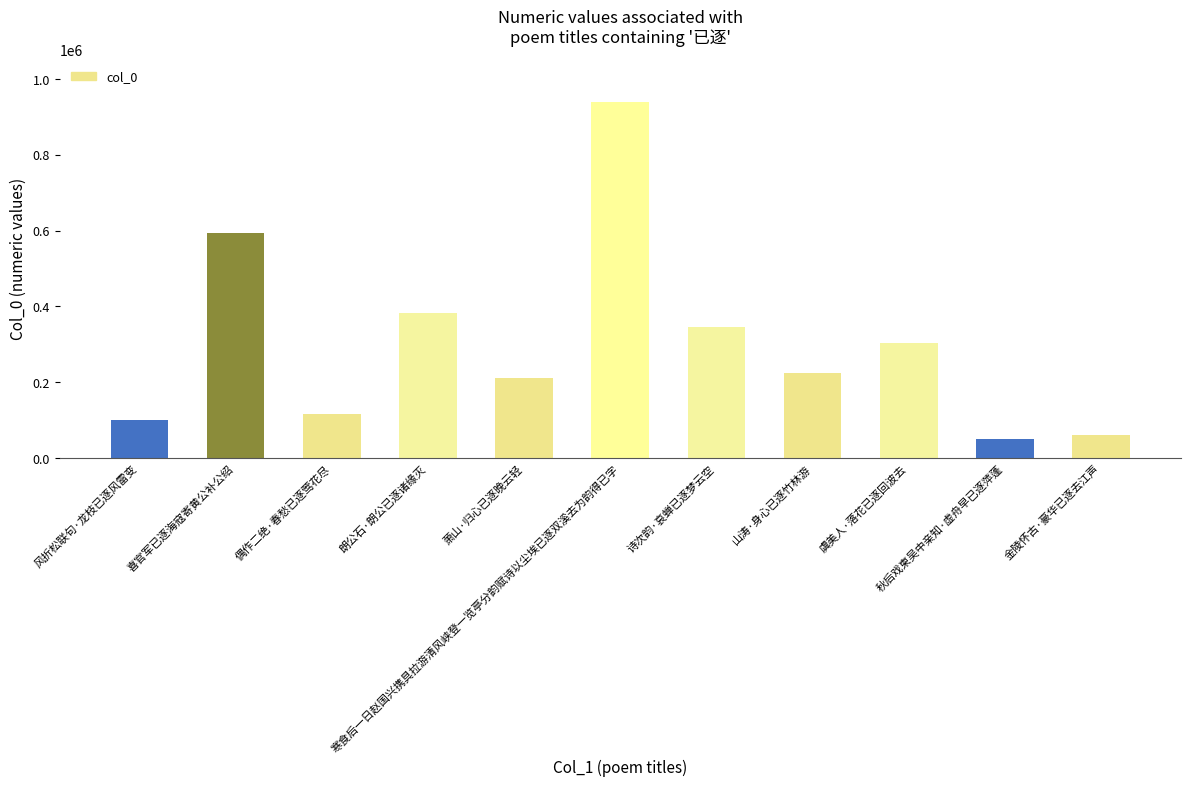

Rank the categories by value from highest to lowest.

寒食后一日赵国兴携具拉游清风峡登一览亭分韵赋诗以尘埃已逐双溪去为韵得已字, 喜官军已逐海寇寄黄公补公绍, 朗公石·朗公已逐诸缘灭, 诗次韵·哀蝉已逐梦云空, 虞美人·落花已逐回波去, 山涛·身心已逐竹林游, 萧山·归心已逐晚云轻, 偶作二绝·春愁已逐莺花尽, 风折松联句·龙枝已逐风雷变, 金陵怀古·豪华已逐去江声, 秋后戏柬吴中亲知·虚舟早已逐萍蓬